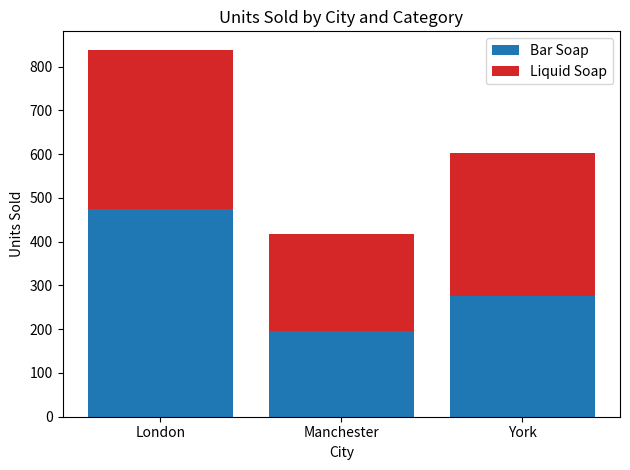

What is the highest value of the Bar Soap series?

475